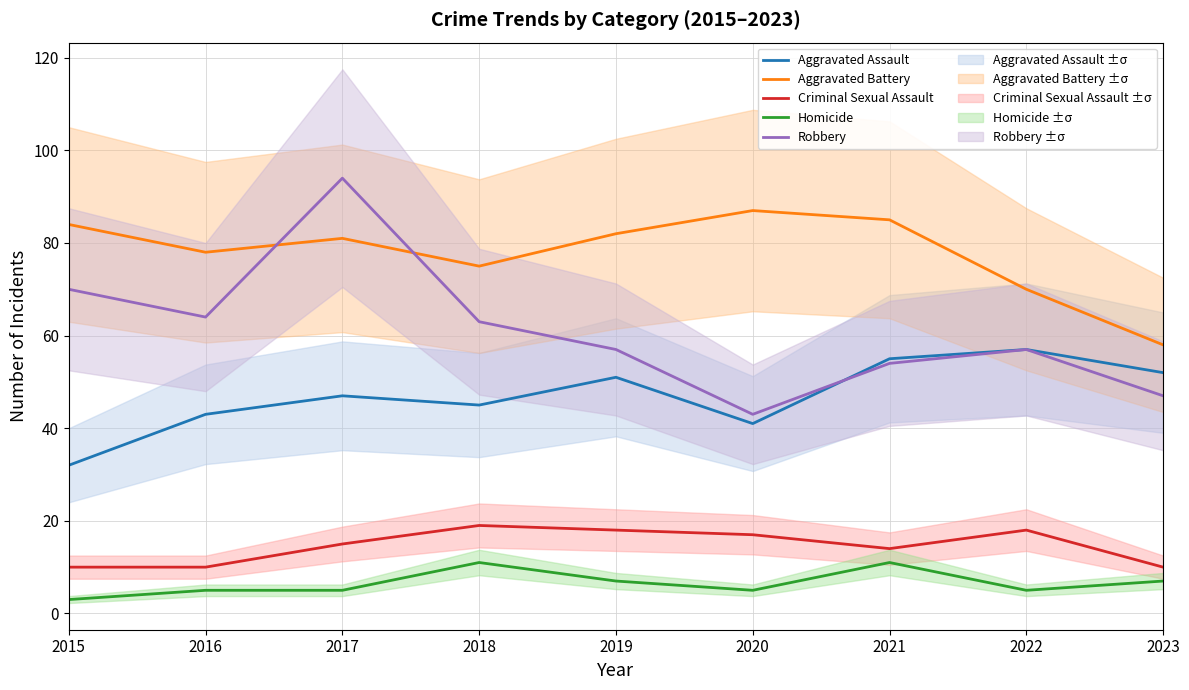

How many interior local peaks does the Criminal Sexual Assault series have?

2